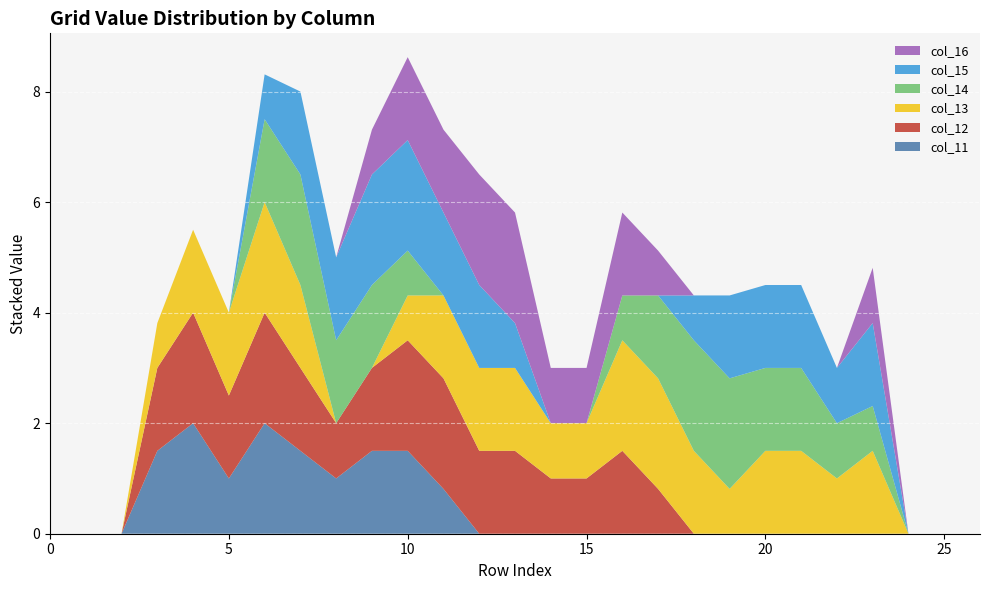

Reading left to right, what are all the values shown in this chart?

col_11: 0.0	0.0	0.0	1.5	2.0	1.0	2.0	1.5	1.0	1.5	1.5	0.8	0.0	0.0	0.0	0.0	0.0	0.0	0.0	0.0	0.0	0.0	0.0	0.0	0.0	0.0	0.0
col_12: 0.0	0.0	0.0	1.5	2.0	1.5	2.0	1.5	1.0	1.5	2.0	2.0	1.5	1.5	1.0	1.0	1.5	0.8	0.0	0.0	0.0	0.0	0.0	0.0	0.0	0.0	0.0
col_13: 0.0	0.0	0.0	0.8	1.5	1.5	2.0	1.5	0.0	0.0	0.8	1.5	1.5	1.5	1.0	1.0	2.0	2.0	1.5	0.8	1.5	1.5	1.0	1.5	0.0	0.0	0.0
col_14: 0.0	0.0	0.0	0.0	0.0	0.0	1.5	2.0	1.5	1.5	0.8	0.0	0.0	0.0	0.0	0.0	0.8	1.5	2.0	2.0	1.5	1.5	1.0	0.8	0.0	0.0	0.0
col_15: 0.0	0.0	0.0	0.0	0.0	0.0	0.8	1.5	1.5	2.0	2.0	1.5	1.5	0.8	0.0	0.0	0.0	0.0	0.8	1.5	1.5	1.5	1.0	1.5	0.0	0.0	0.0
col_16: 0.0	0.0	0.0	0.0	0.0	0.0	0.0	0.0	0.0	0.8	1.5	1.5	2.0	2.0	1.0	1.0	1.5	0.8	0.0	0.0	0.0	0.0	0.0	1.0	0.0	0.0	0.0